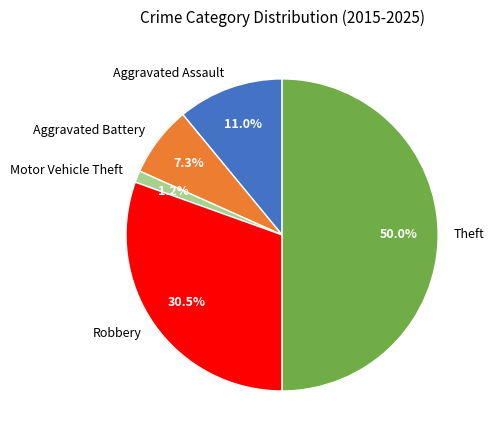

What portion of the pie excludes Robbery?

69.5%